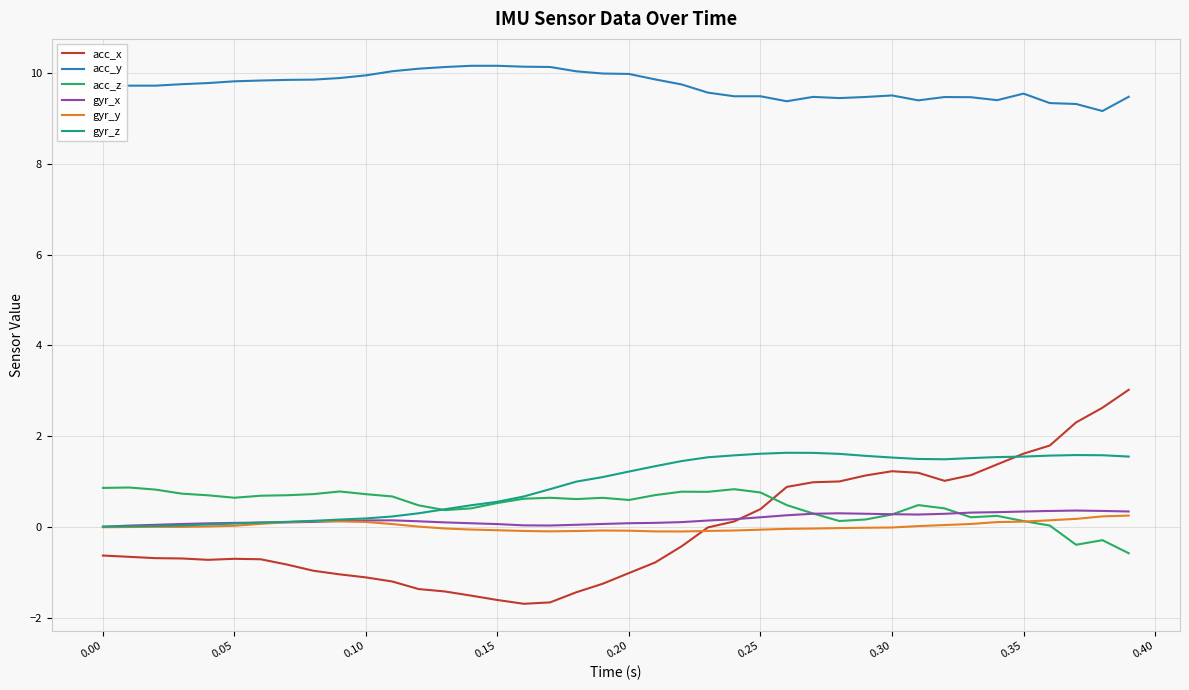

Which series has the largest range (max minus min)?

acc_x